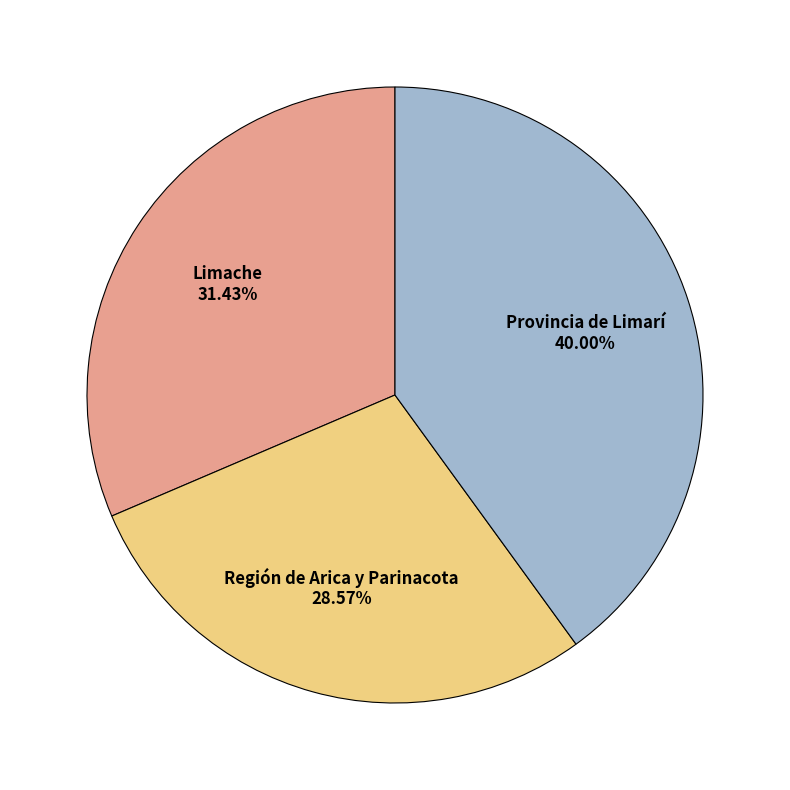

Is Región de Arica y Parinacota the majority of the pie?

No